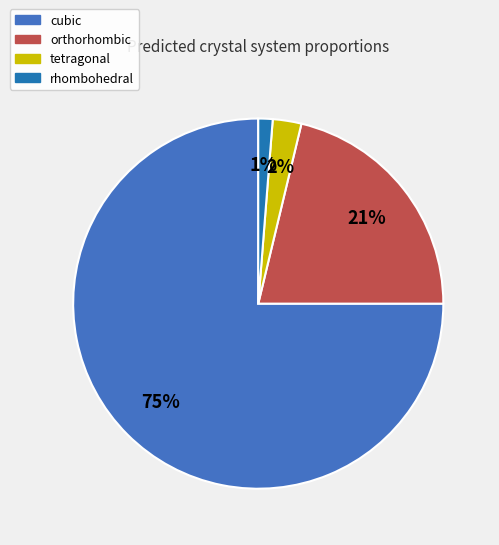

The cubic slice represents 75% of the pie. True or false?

True